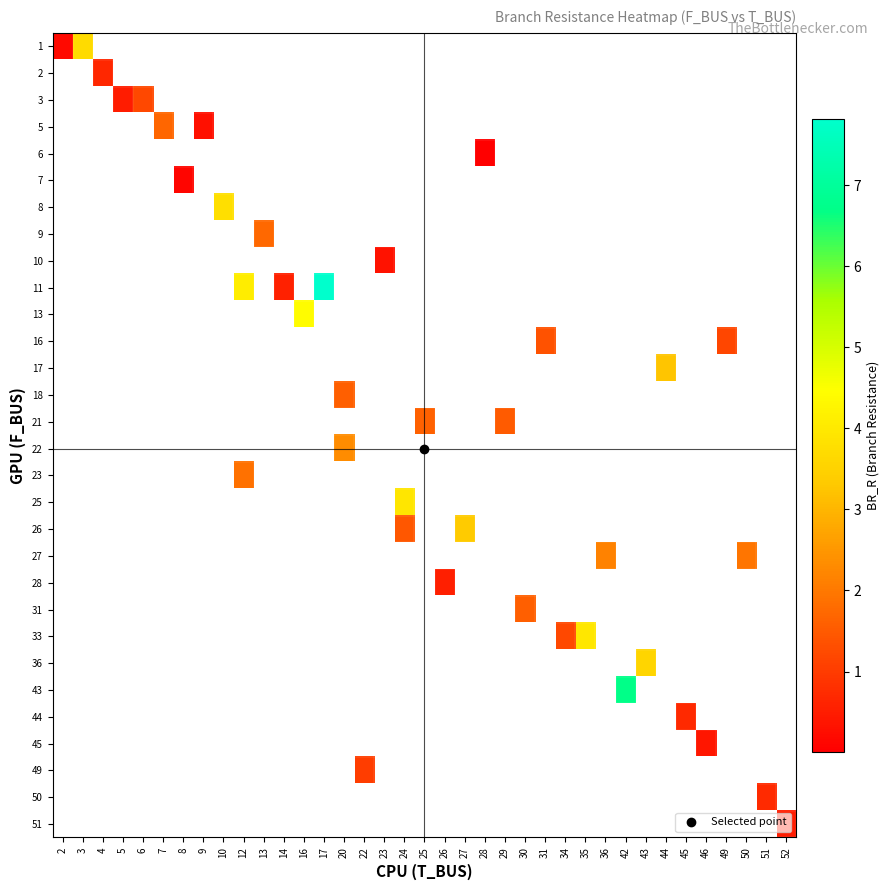

Count the number of data series in this chart.

30